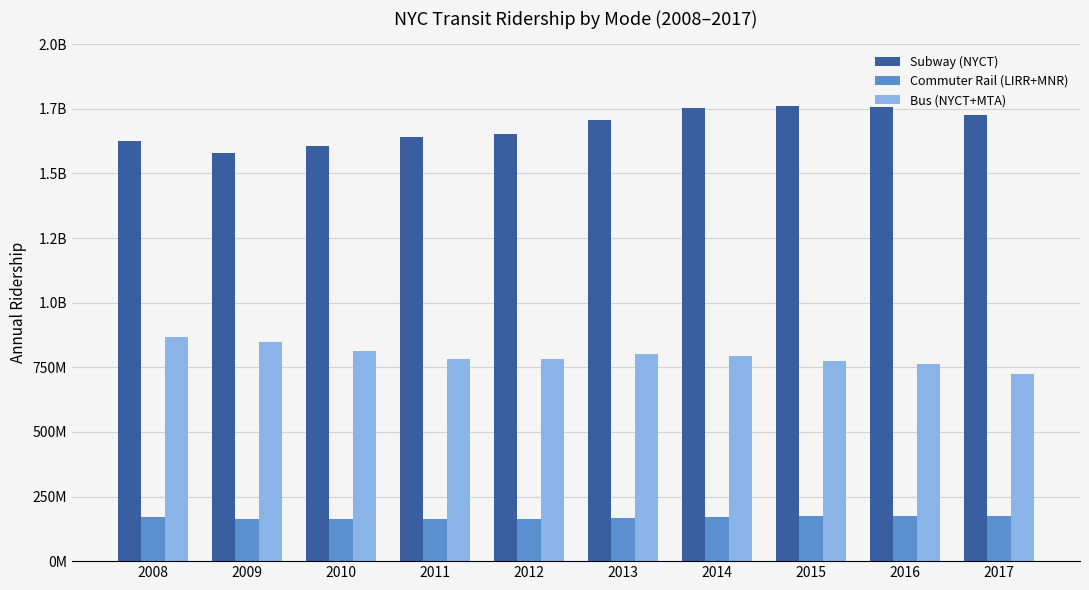

What is the spread (max minus min) of values at 2008?

1452967664